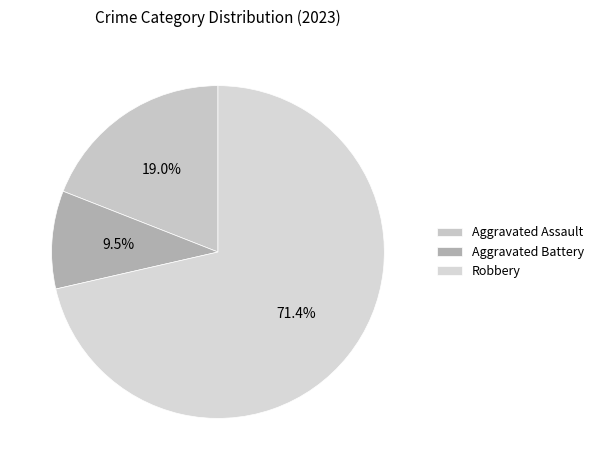

Rank the categories by value from highest to lowest.

Robbery, Aggravated Assault, Aggravated Battery